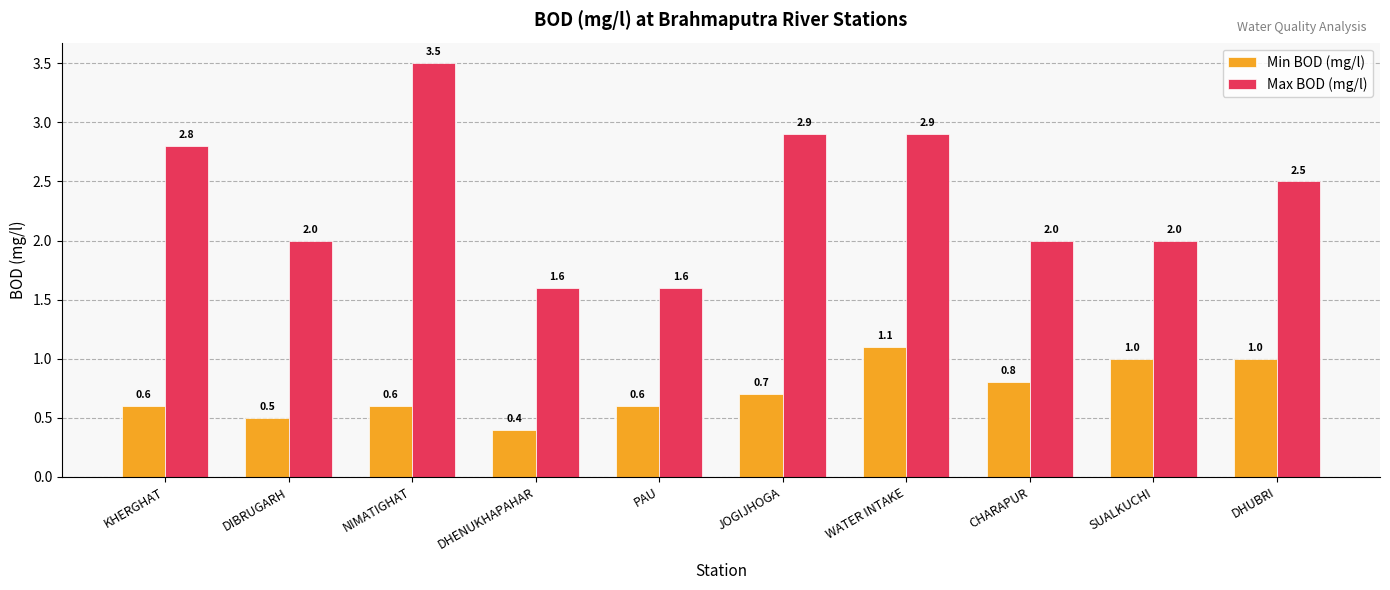

What is the label of the 1st bar from the right?

DHUBRI